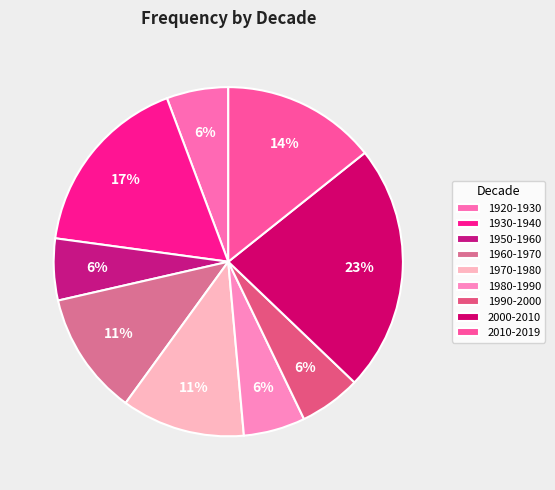

To the nearest percent, what is the difference between the largest and smallest slice percentages?

17%